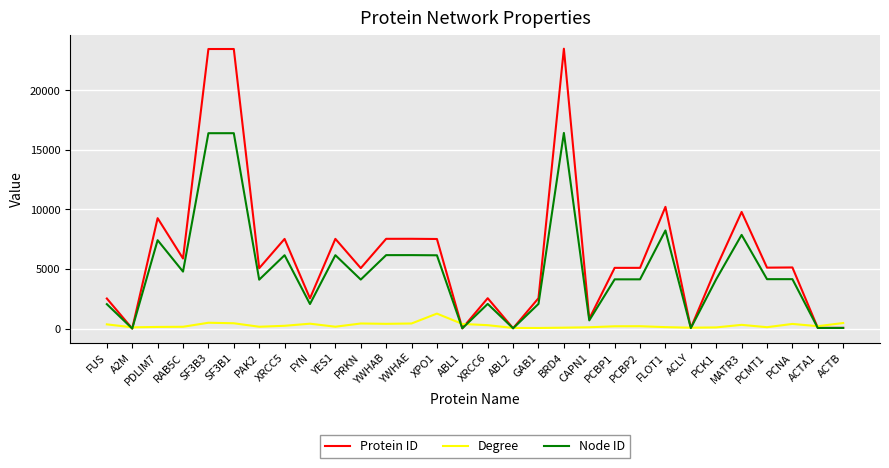

Which series has the largest range (max minus min)?

Protein ID